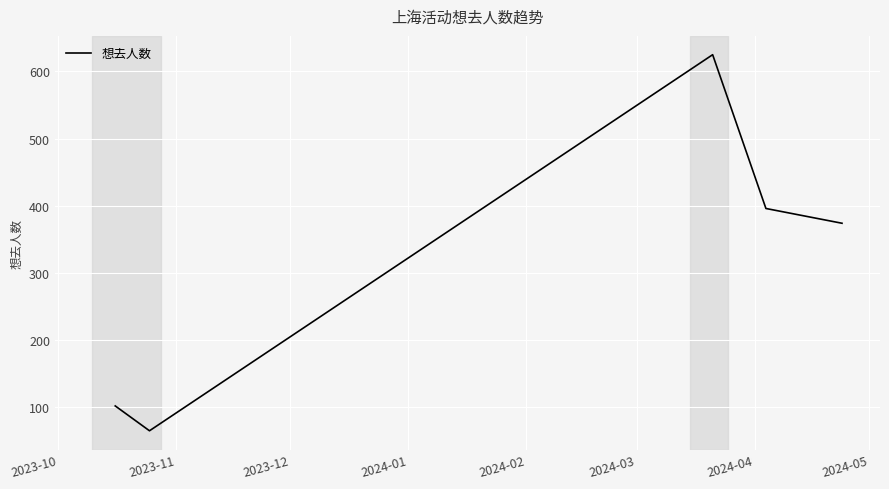

How many interior local peaks (higher than both neighbors) does the data have?

1